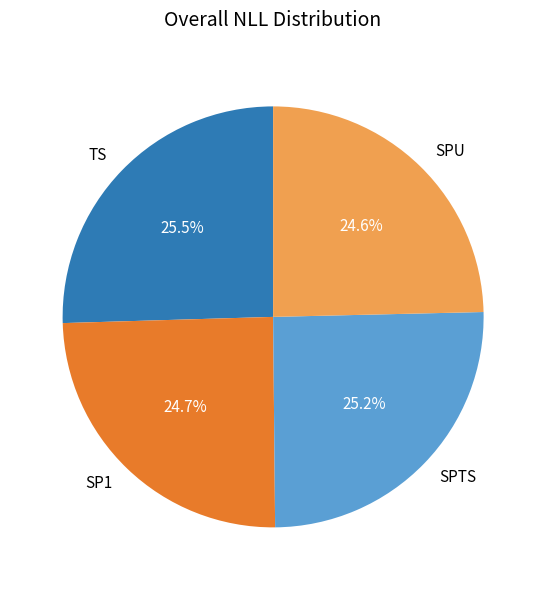

To the nearest percent, what is the average slice percentage?

25%